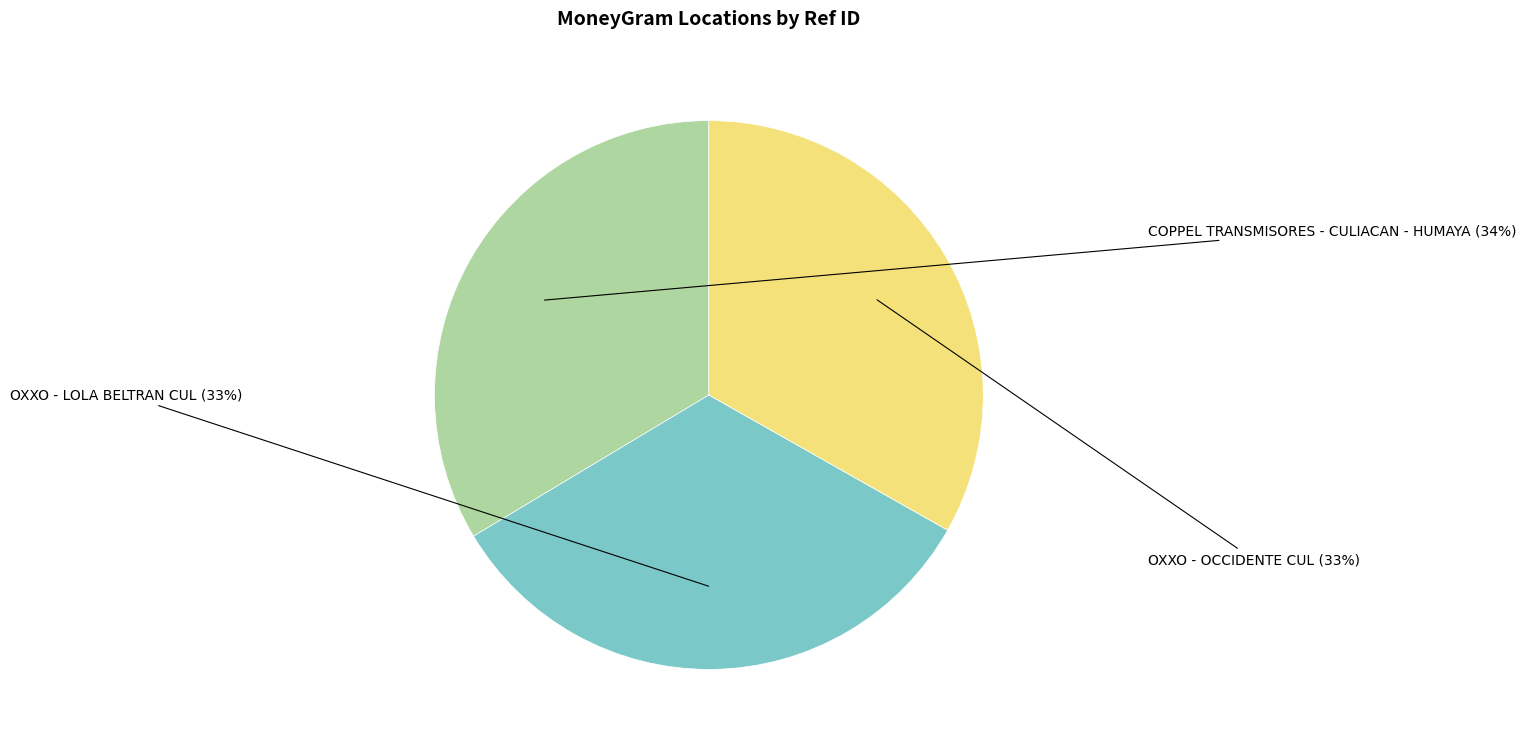

Is there a majority slice in this chart?

No